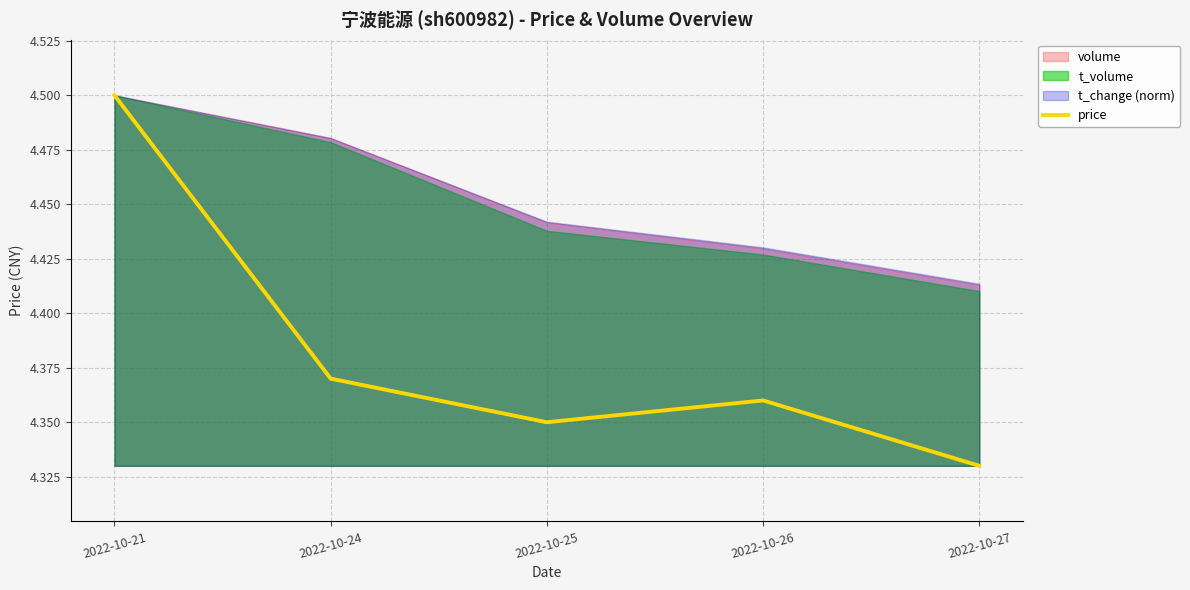

Reading left to right, transcribe all the data shown in this chart.

2022-10-21=4.5	2022-10-24=4.4	2022-10-25=4.3	2022-10-26=4.4	2022-10-27=4.3